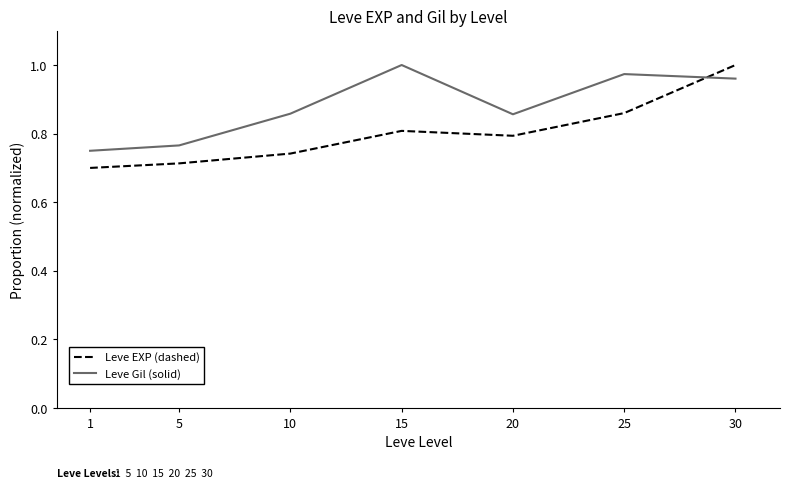

The value of Leve Gil (solid) at 1 is 0.8. True or false?

True